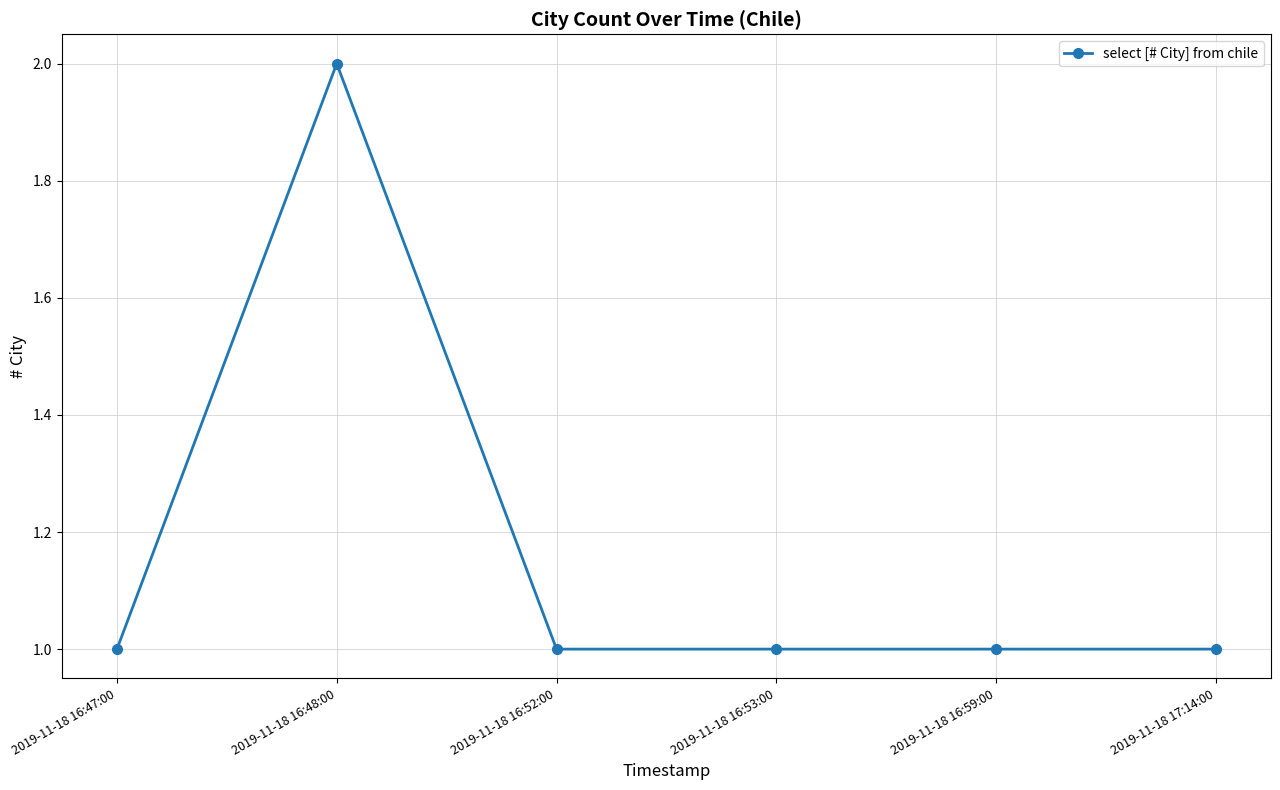

What is the label of the 6th point from the right?

2019-11-18 16:47:00